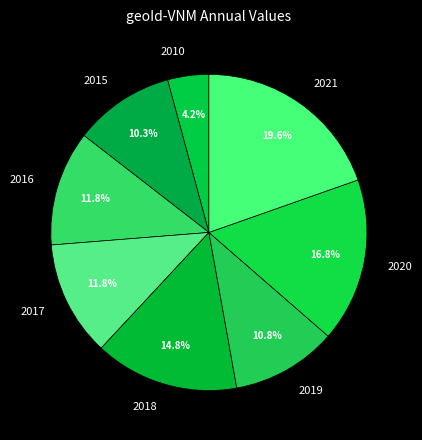

To the nearest percent, what is the combined percentage of 2020 and 2016?

29%